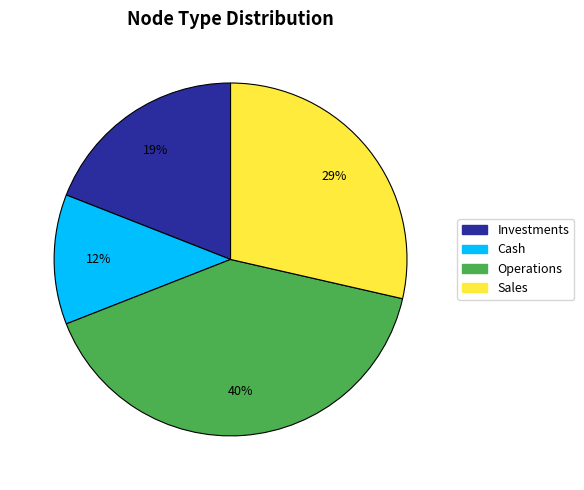

Approximately how many times larger is the value at Investments compared to Operations?

0.5